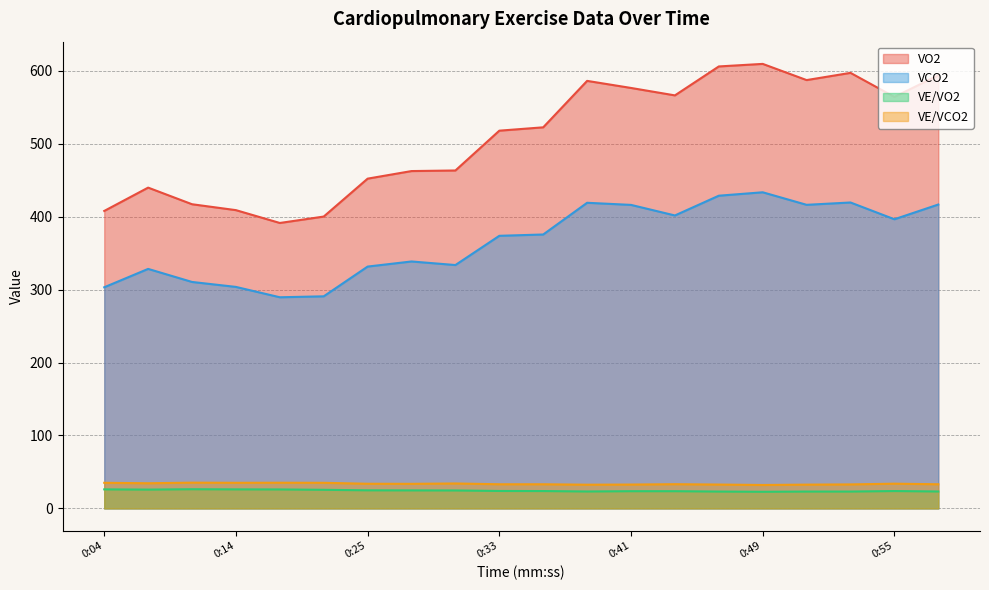

How many interior local valleys does the VO2 series have?

4